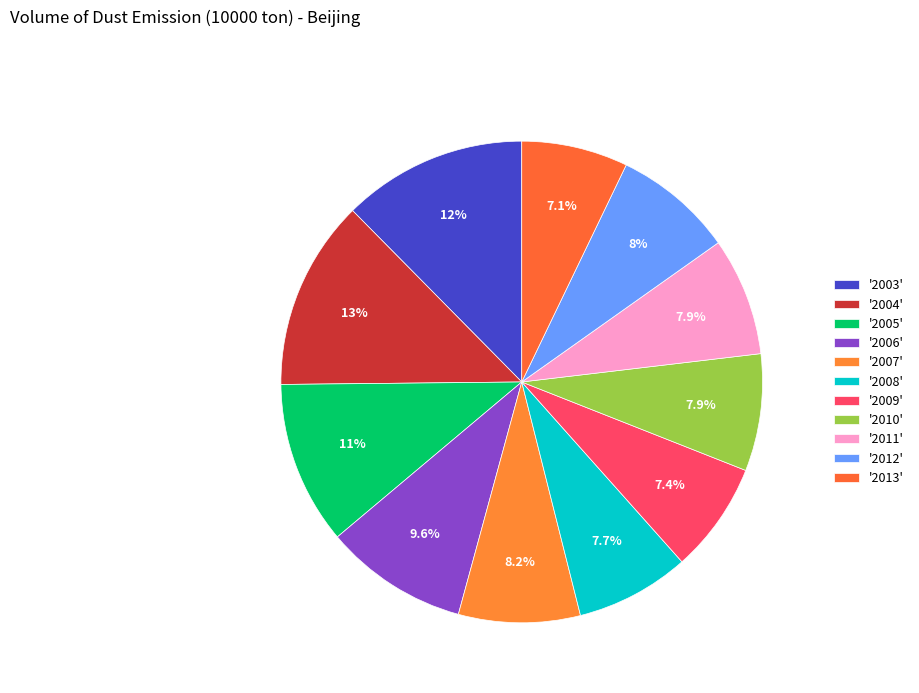

What is the largest slice in the pie chart?

2004